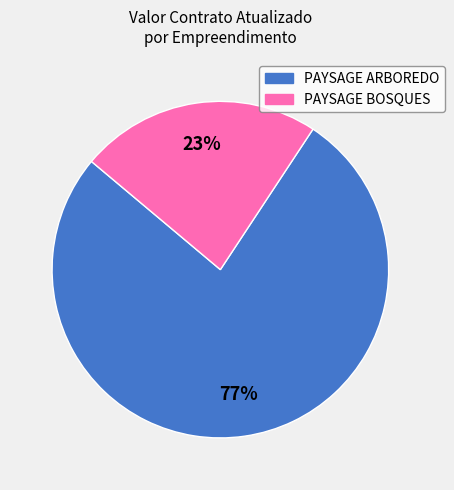

To the nearest percent, what is the average slice percentage?

50%